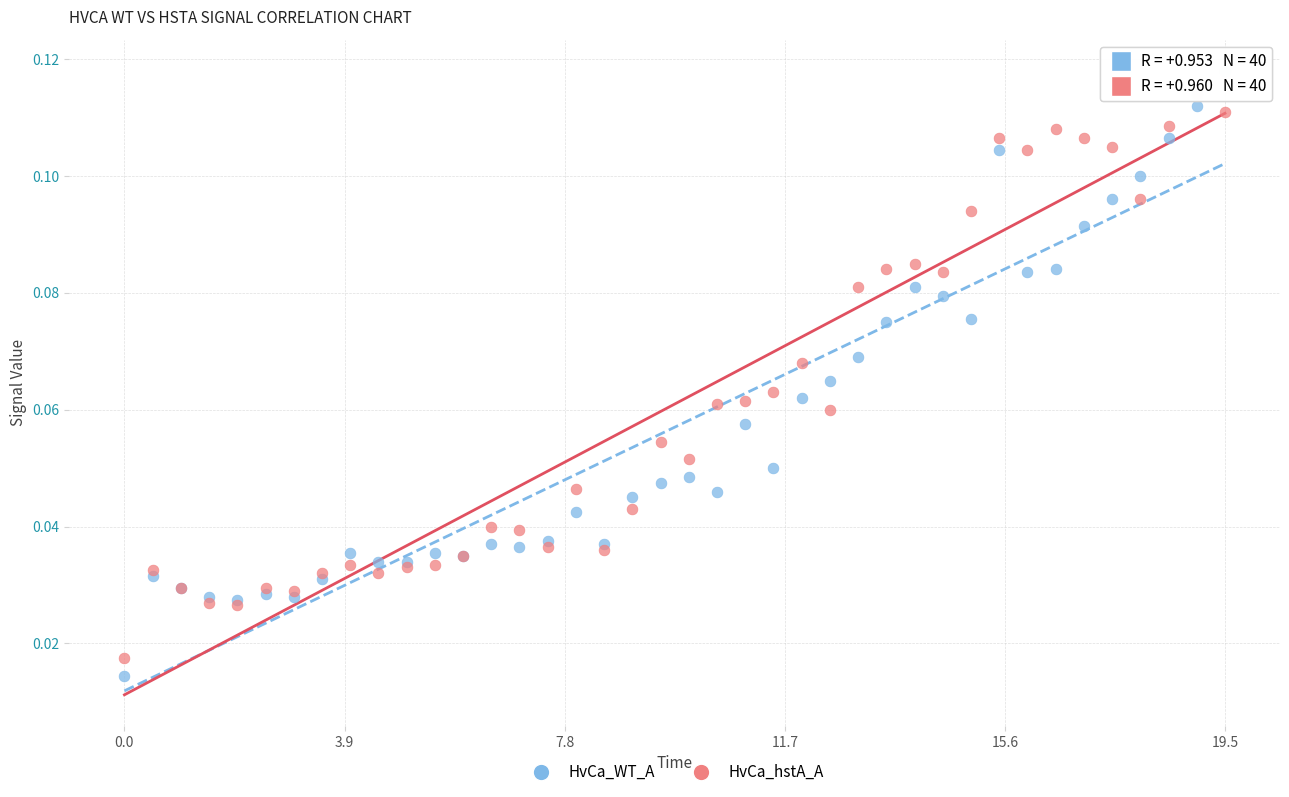

Which series has the largest Y range (max minus min)?

HvCa_WT_A